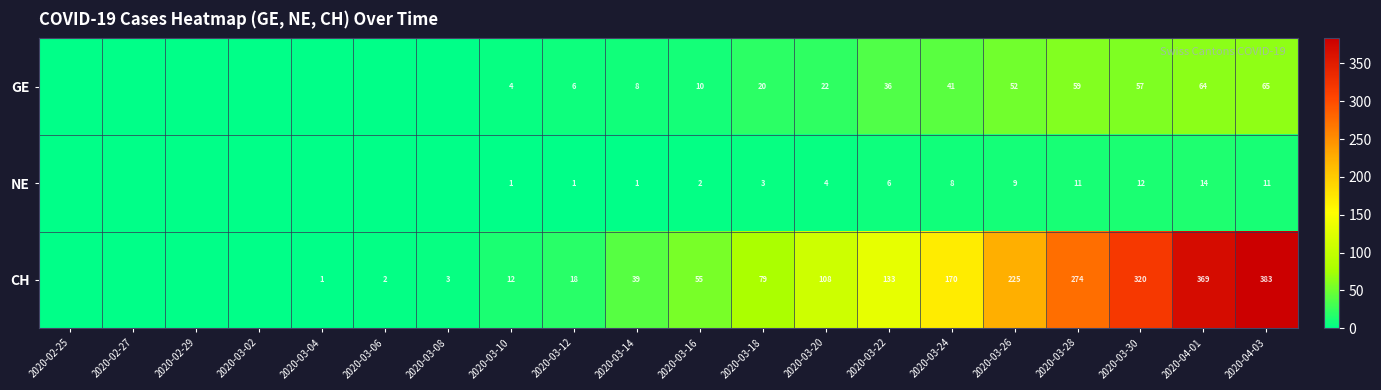

Is it true that CH equals 546 at 2020-04-01?

False